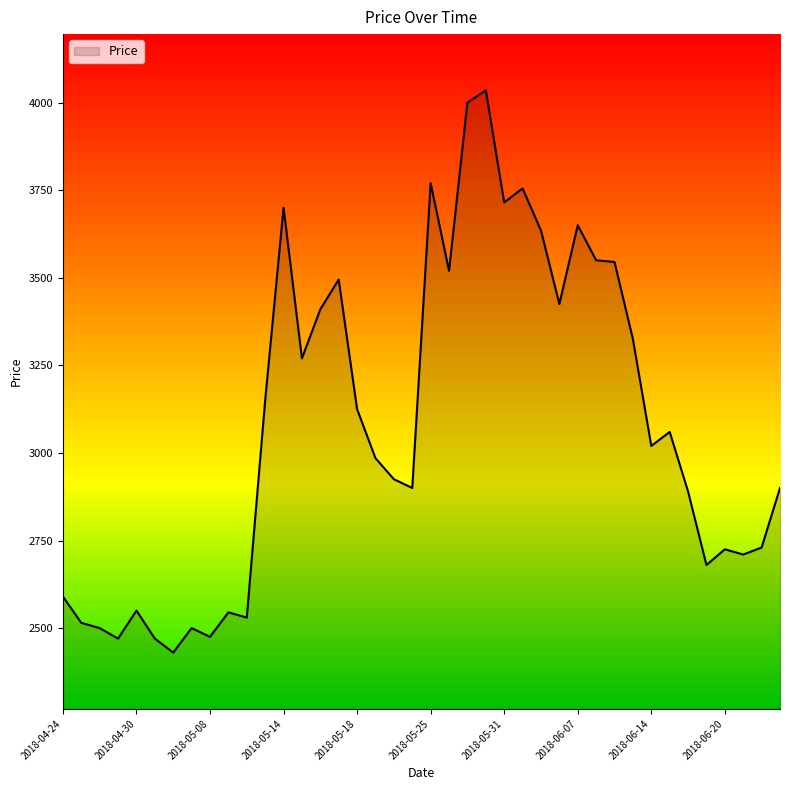

What is the difference between the maximum and minimum values?

1605